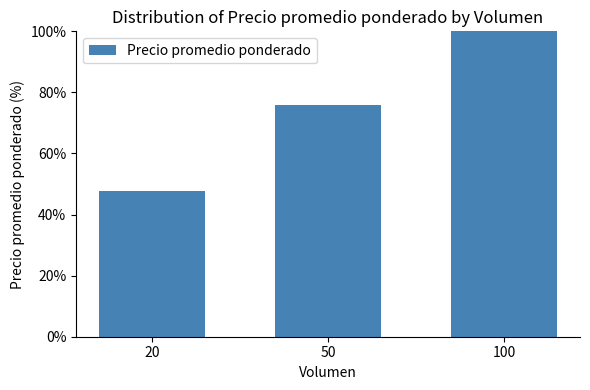

What is the value of the 2nd bar from the left?

76.0